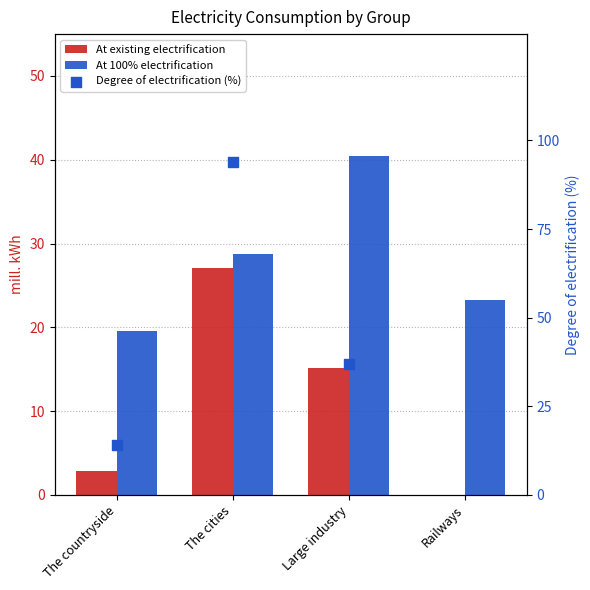

Which series contains the highest Y value?

At 100% electrification